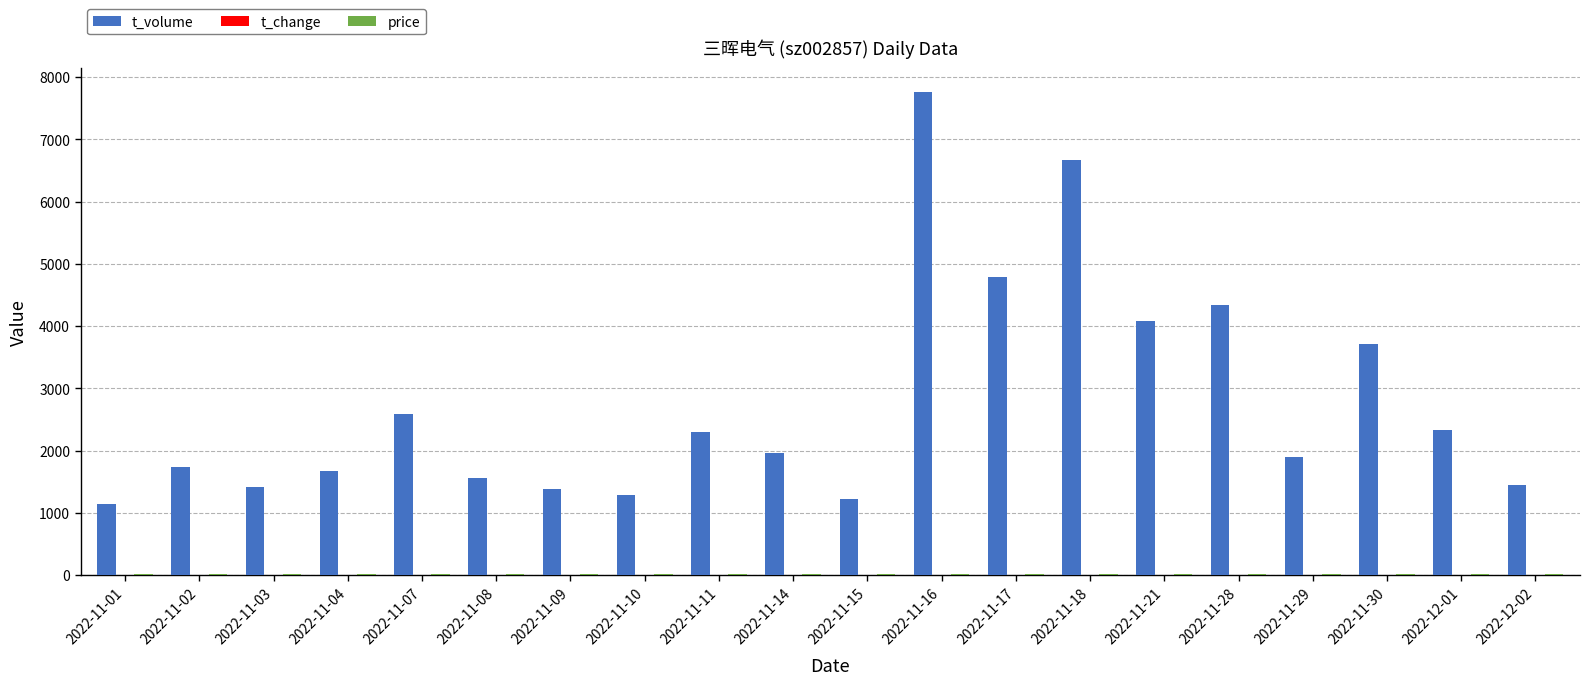

Which series has the largest total across all categories?

t_volume